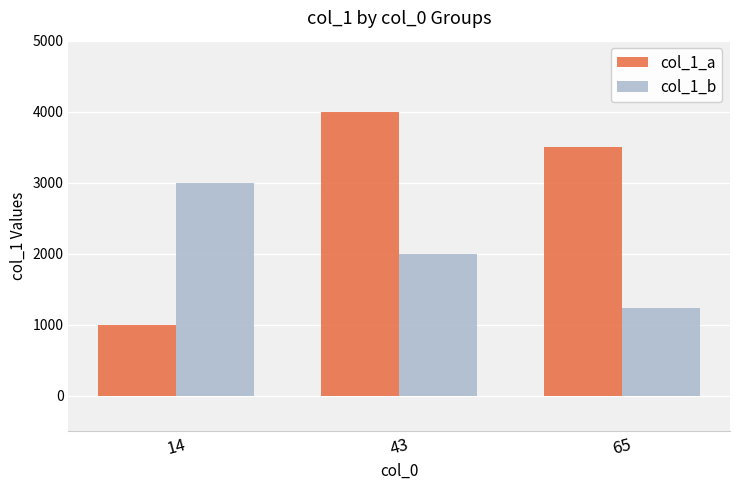

What is the value of the col_1_b bar at the 1st from the left?

3000